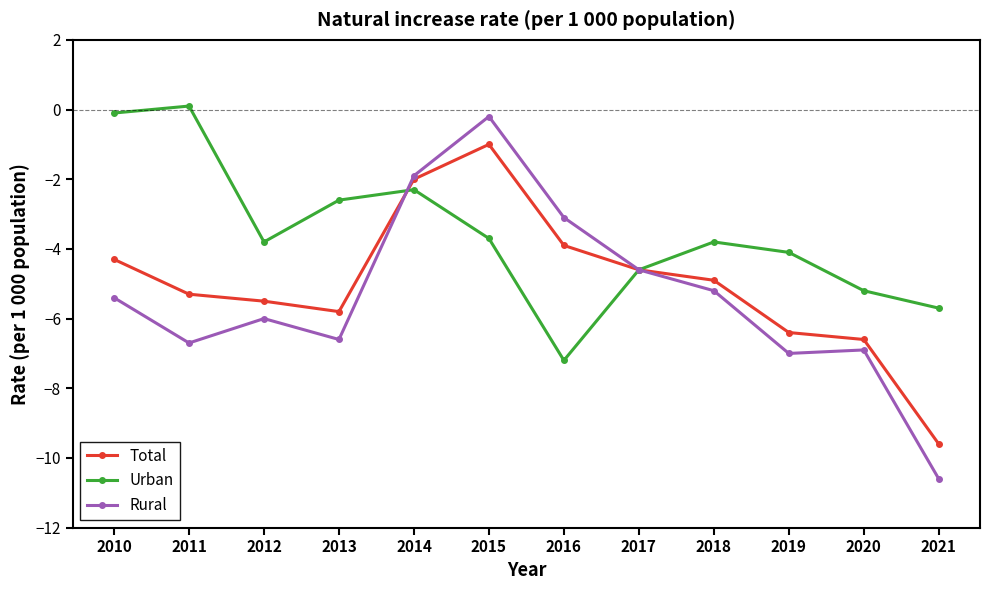

Is it true that Total equals -1.0 at 2017?

False